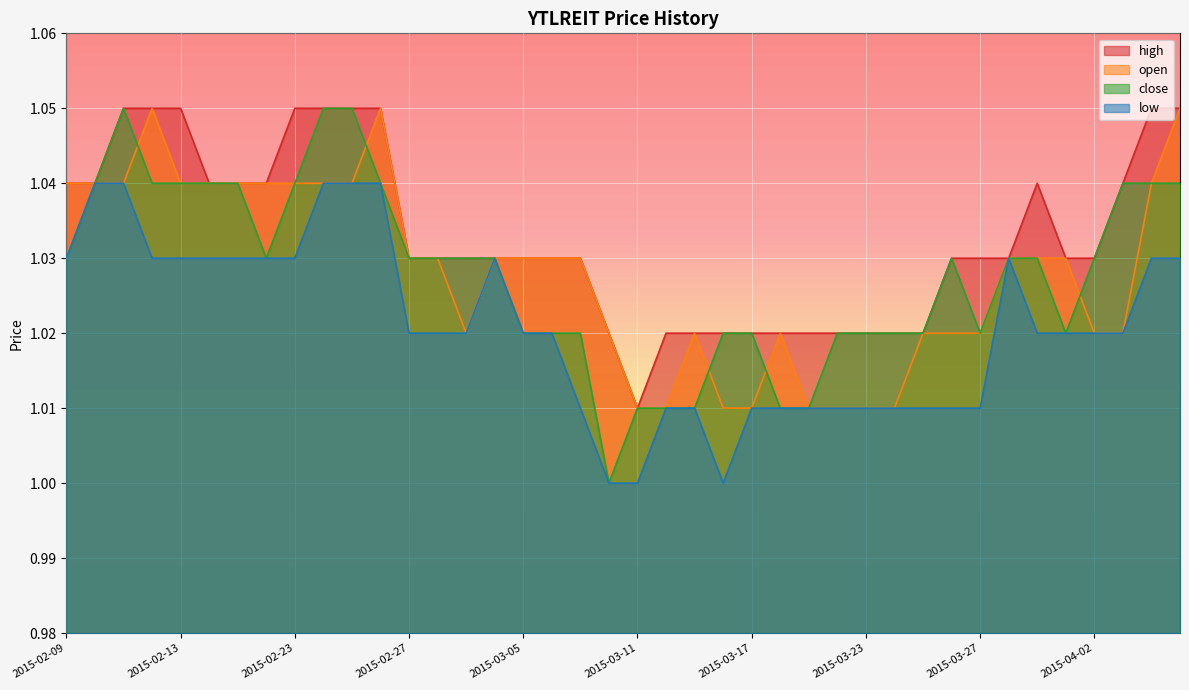

At which category does the chart reach its peak across all series?

2015-02-11